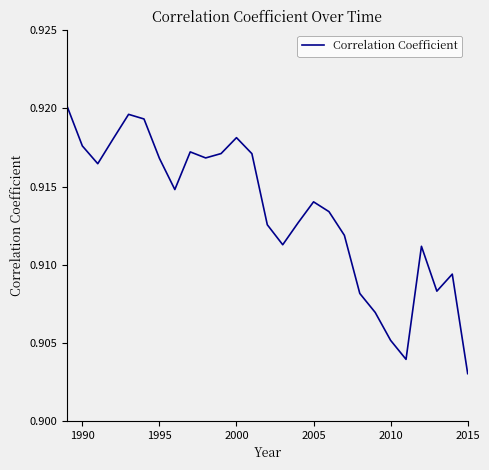

Where is the data nearest to the value 0?

2015